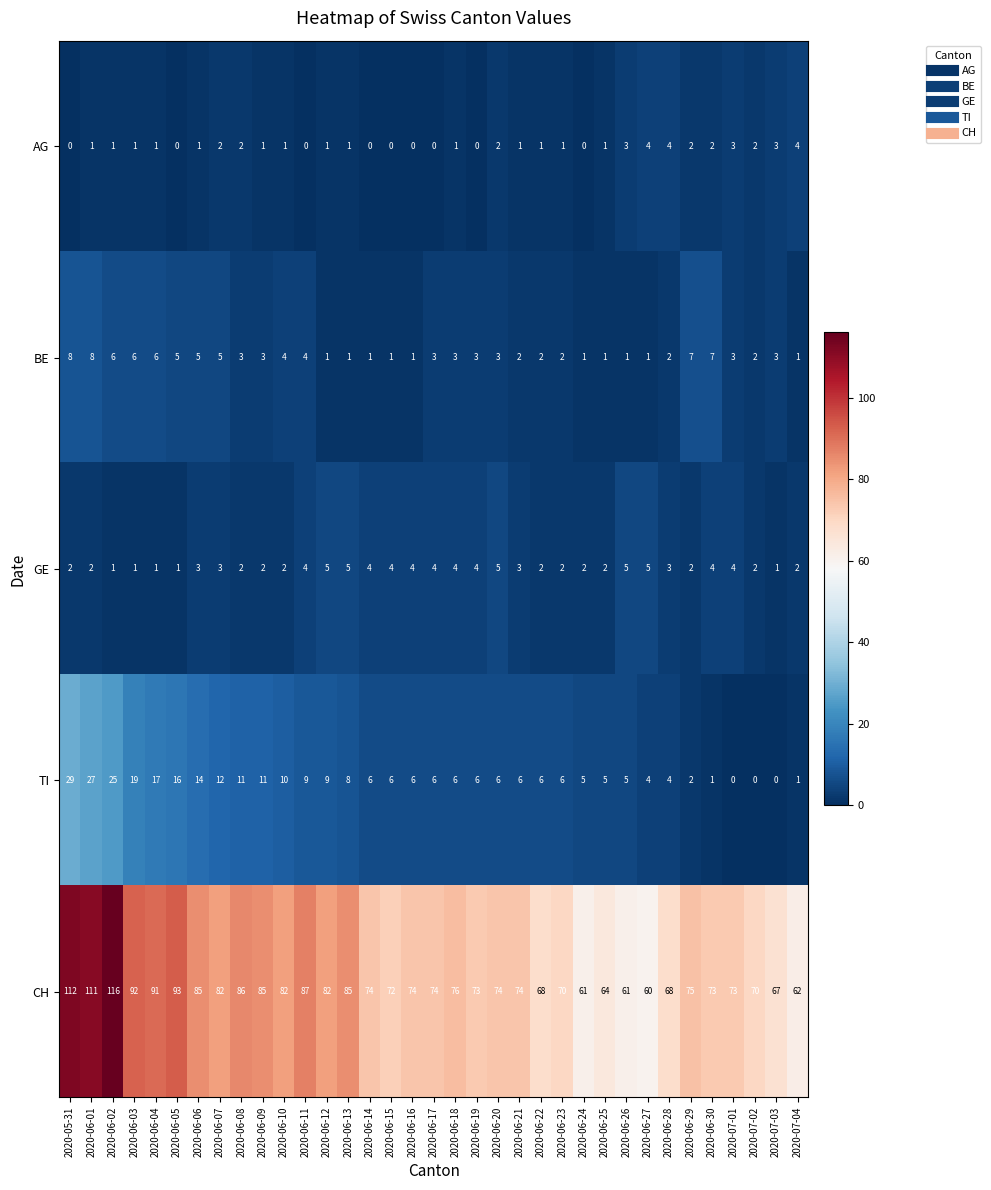

What is the difference between the second highest and minimum values in the BE series?

7